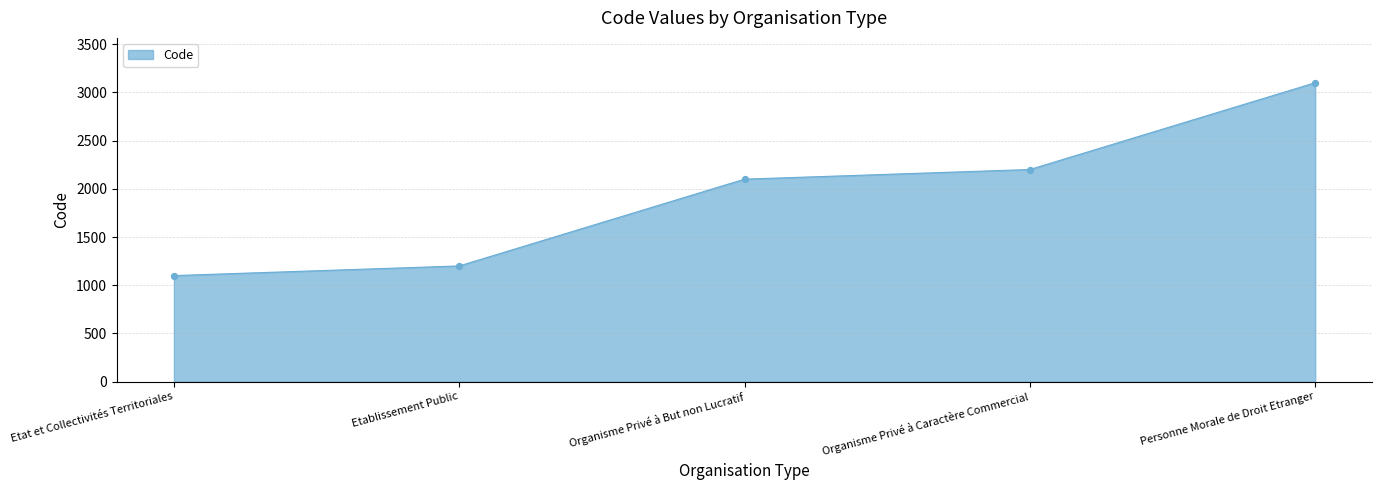

Which has a higher value, Etablissement Public or Organisme Privé à But non Lucratif?

Organisme Privé à But non Lucratif